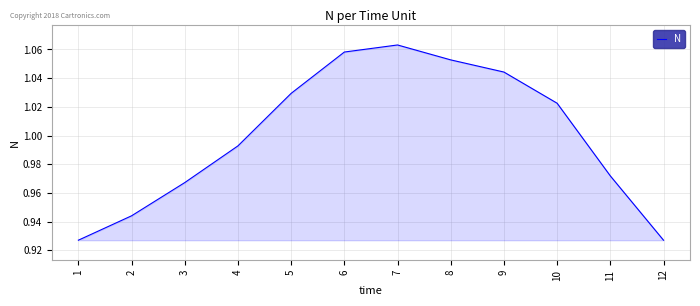

How many interior local peaks (higher than both neighbors) does the data have?

1